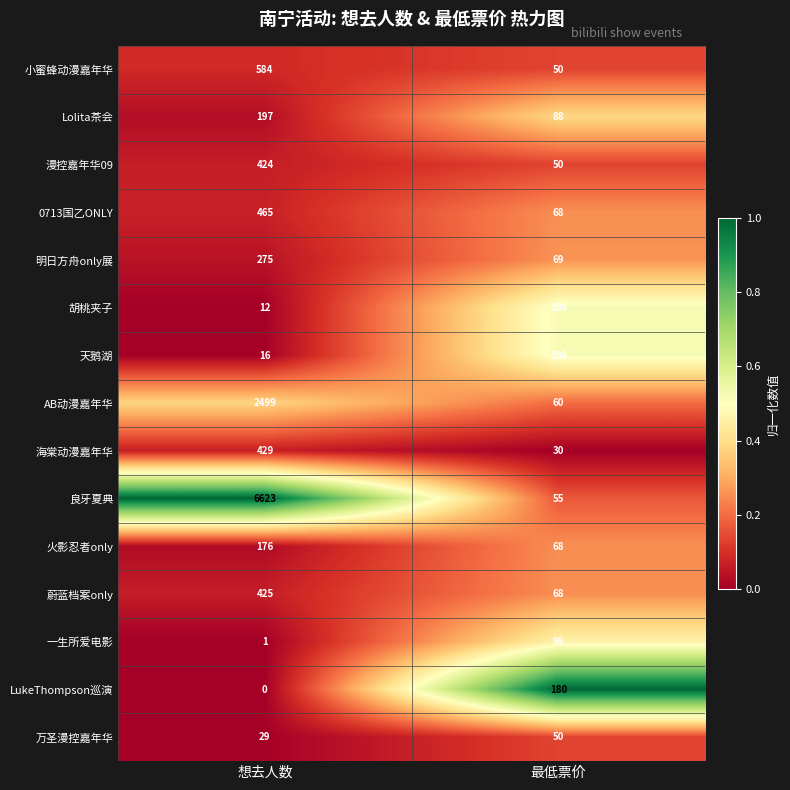

Rank the categories by 蔚蓝档案only value from highest to lowest.

想去人数, 最低票价